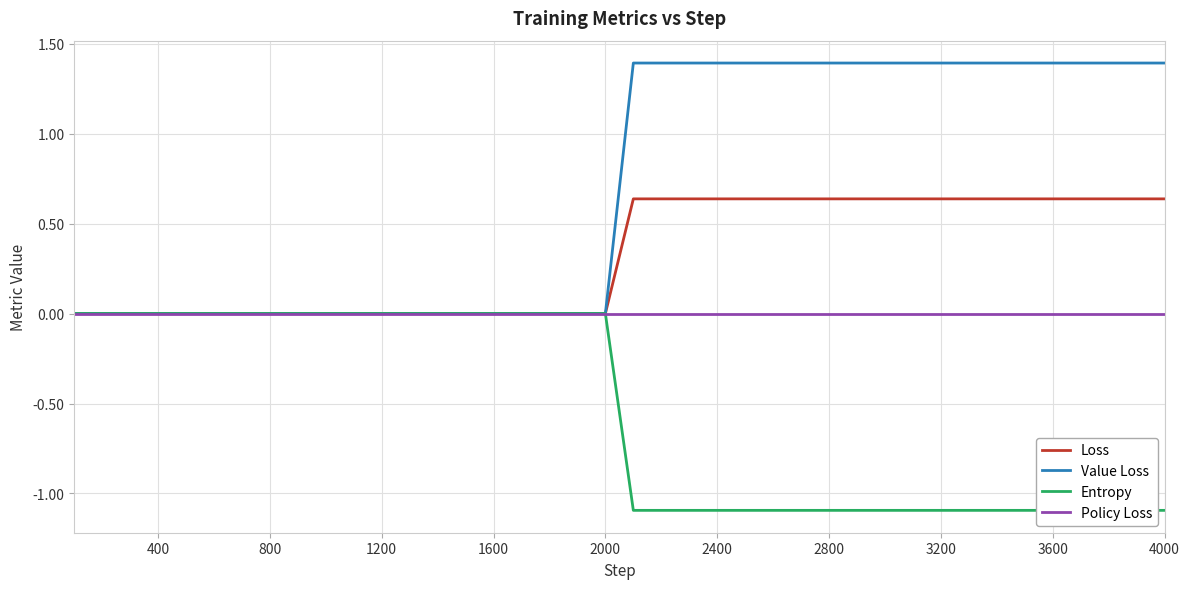

At 32, list the series in order from smallest to largest.

Entropy, Policy Loss, Loss, Value Loss